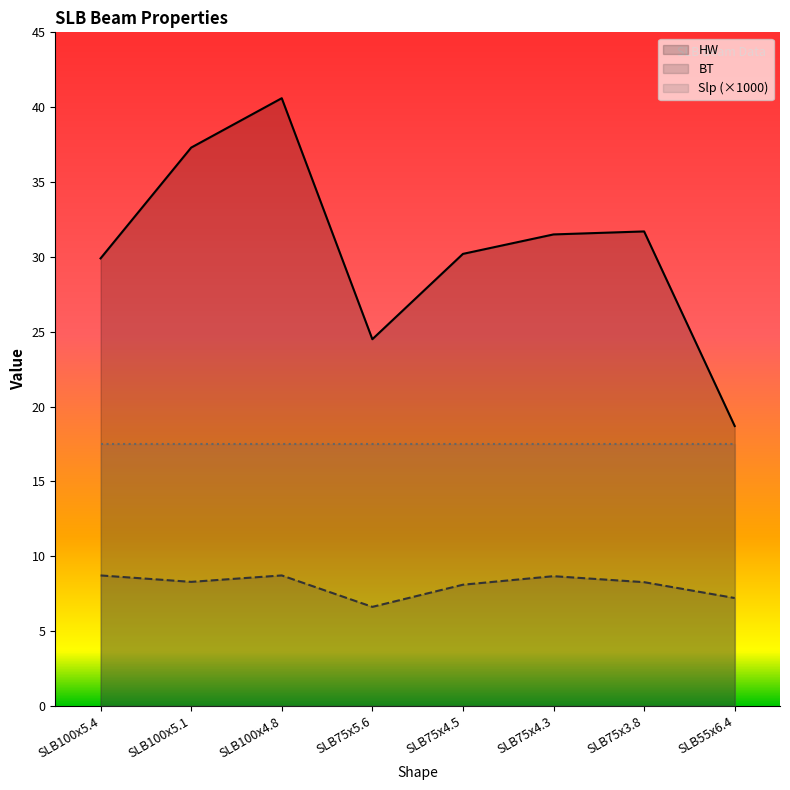

What is the difference between the maximum and minimum values in the BT series?

2.1